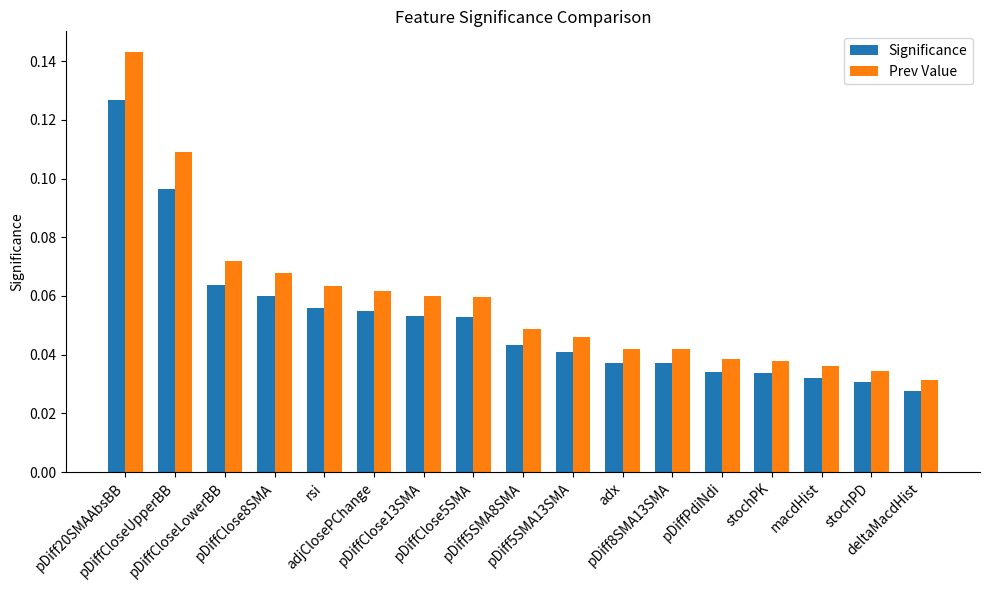

Rank the series by their average value, from lowest to highest.

Significance, Prev Value